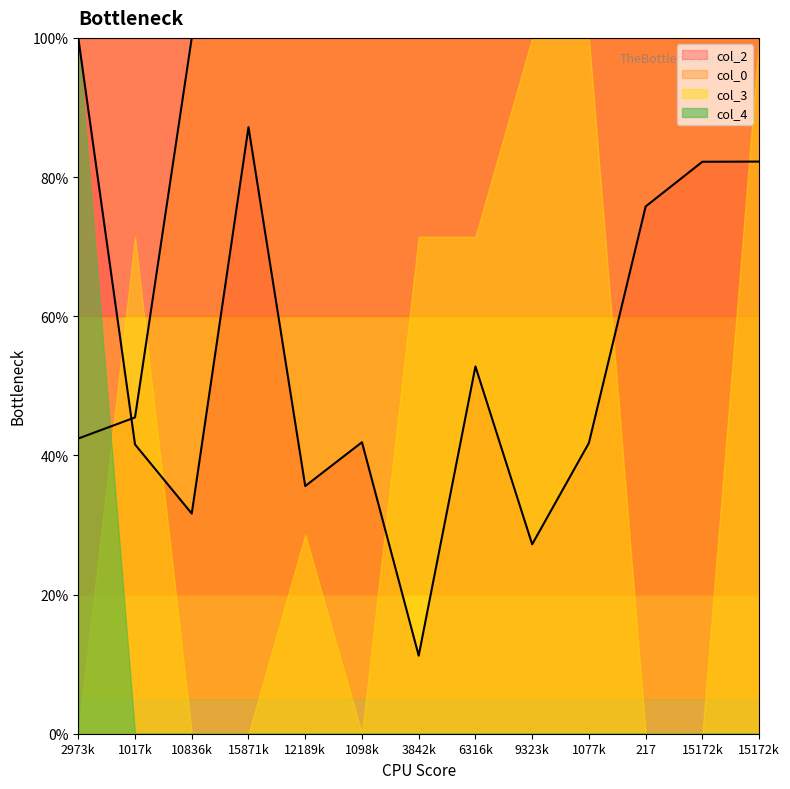

Between 6316k and 217, which is larger?

217